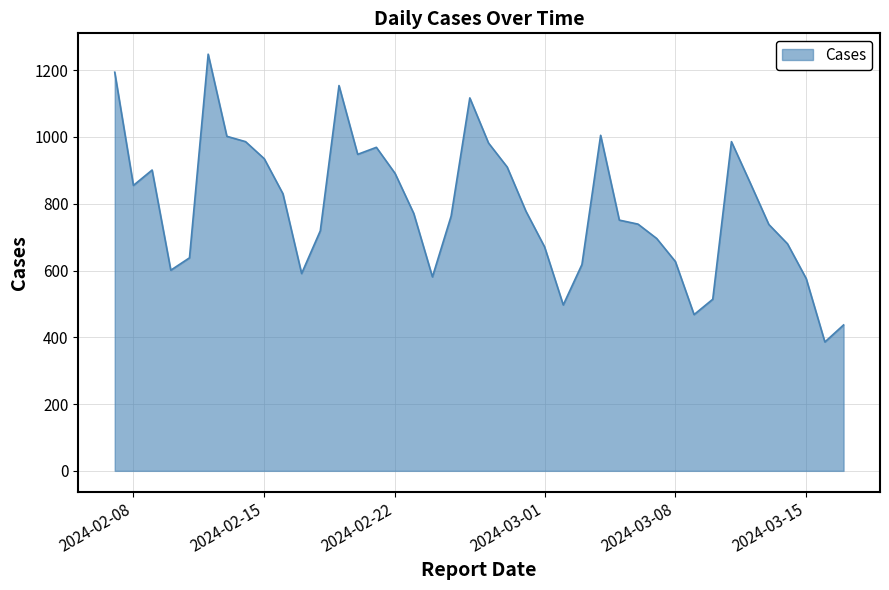

What is the greatest value displayed?

1248